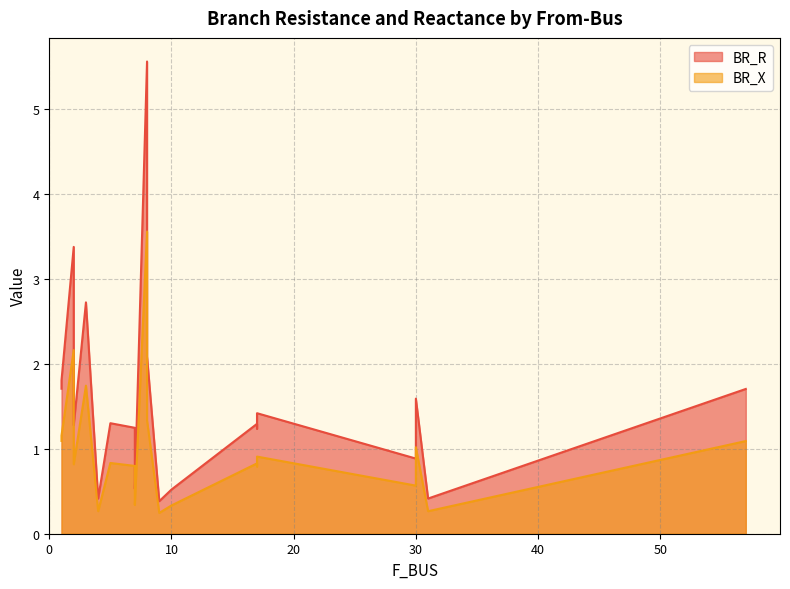

True or false: BR_X has a value of 3.0 at 3.

False